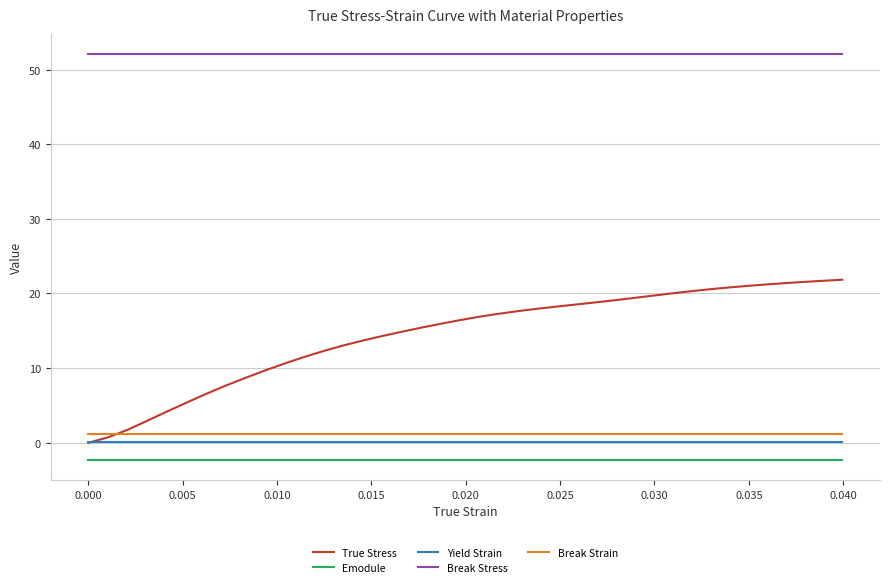

True or false: Emodule and Break Strain intersect in this chart.

False